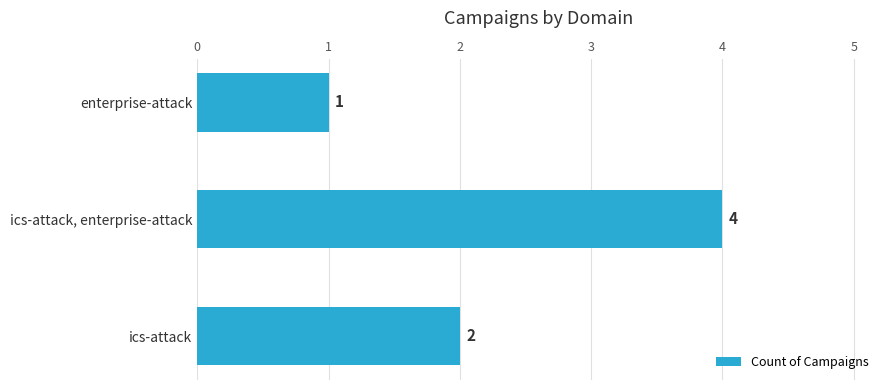

What is the change in value from ics-attack to ics-attack, enterprise-attack?

+2